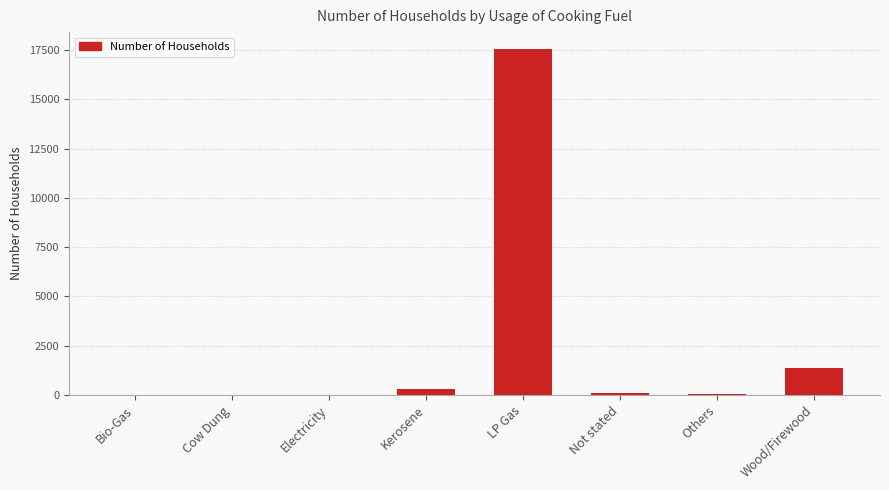

The value at Electricity is 21. True or false?

True